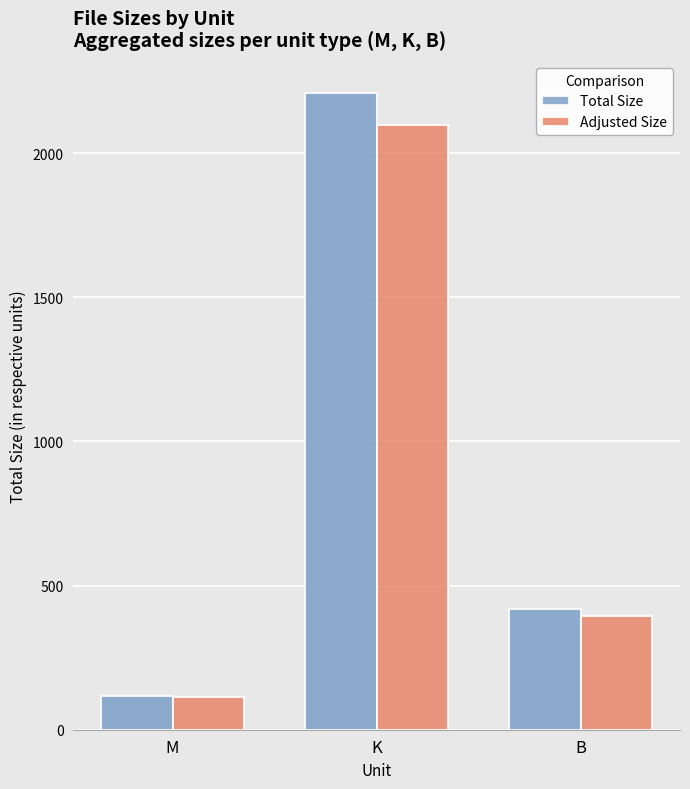

List the labels in order of Adjusted Size value, smallest first.

M, B, K